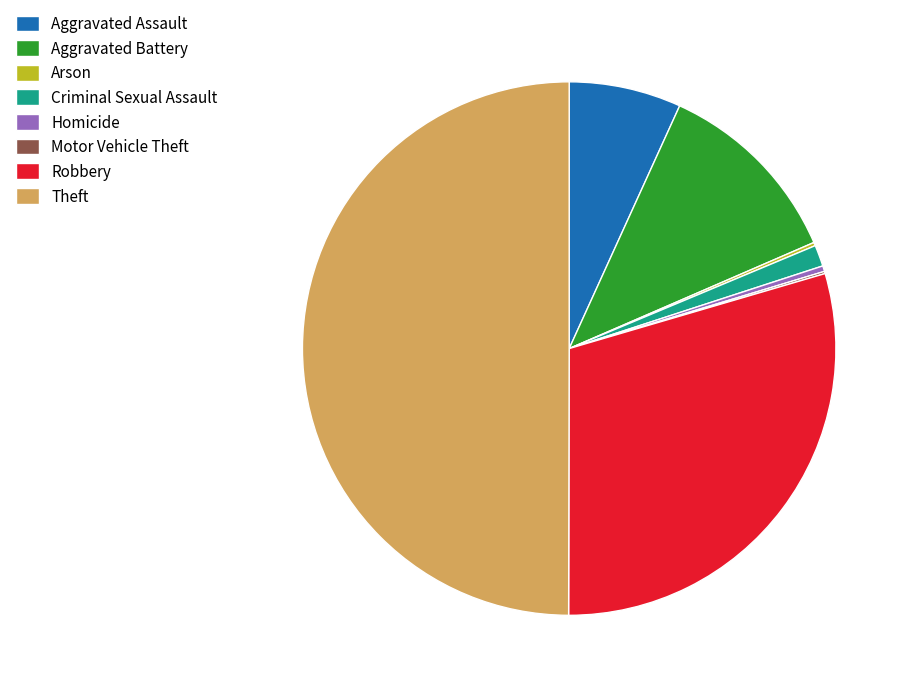

Combined, do Robbery and Homicide account for over 50%?

No